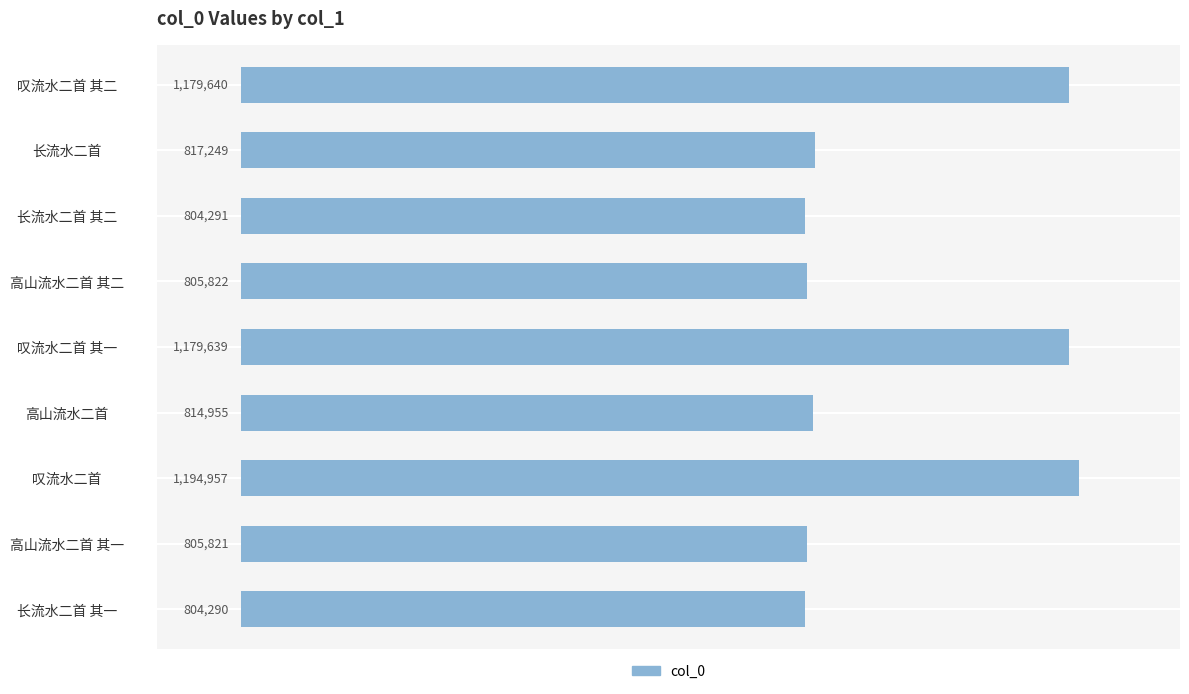

How many bars are there in total?

9